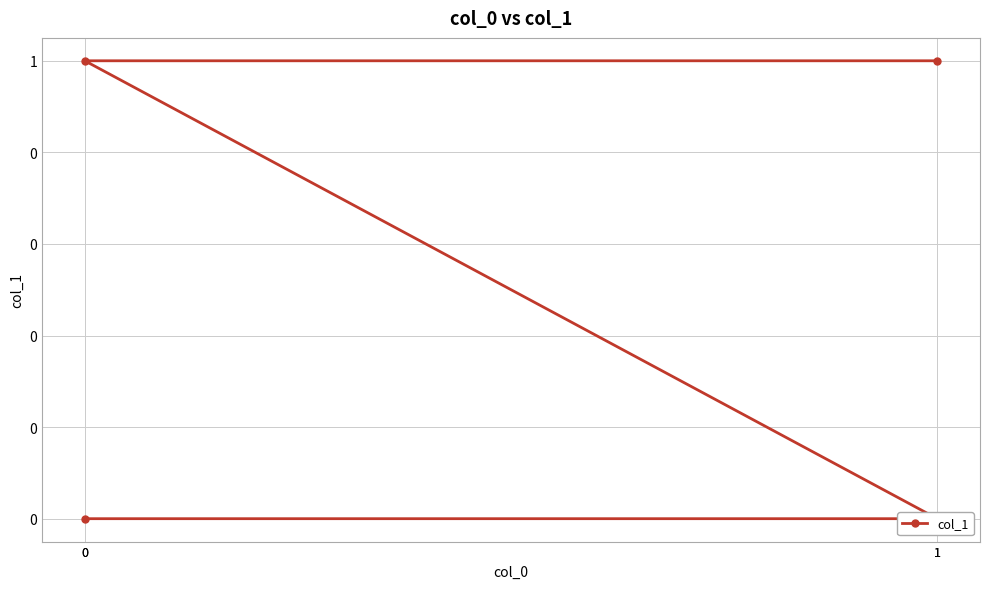

Reading left to right, what are all the values shown in this chart?

0=0	1=0	0=1	1=1